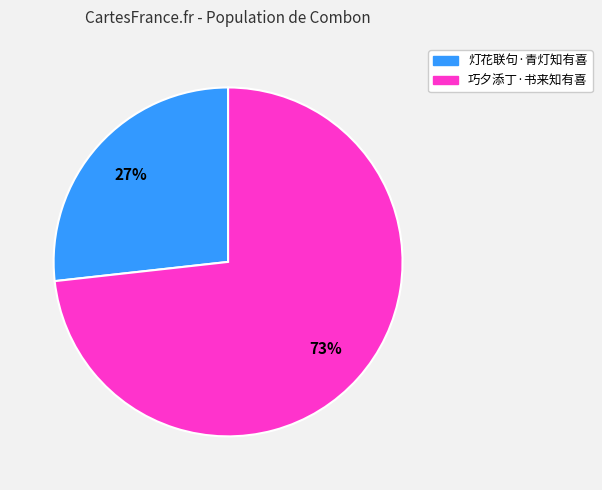

What is the smallest slice in the pie chart?

灯花联句·青灯知有喜